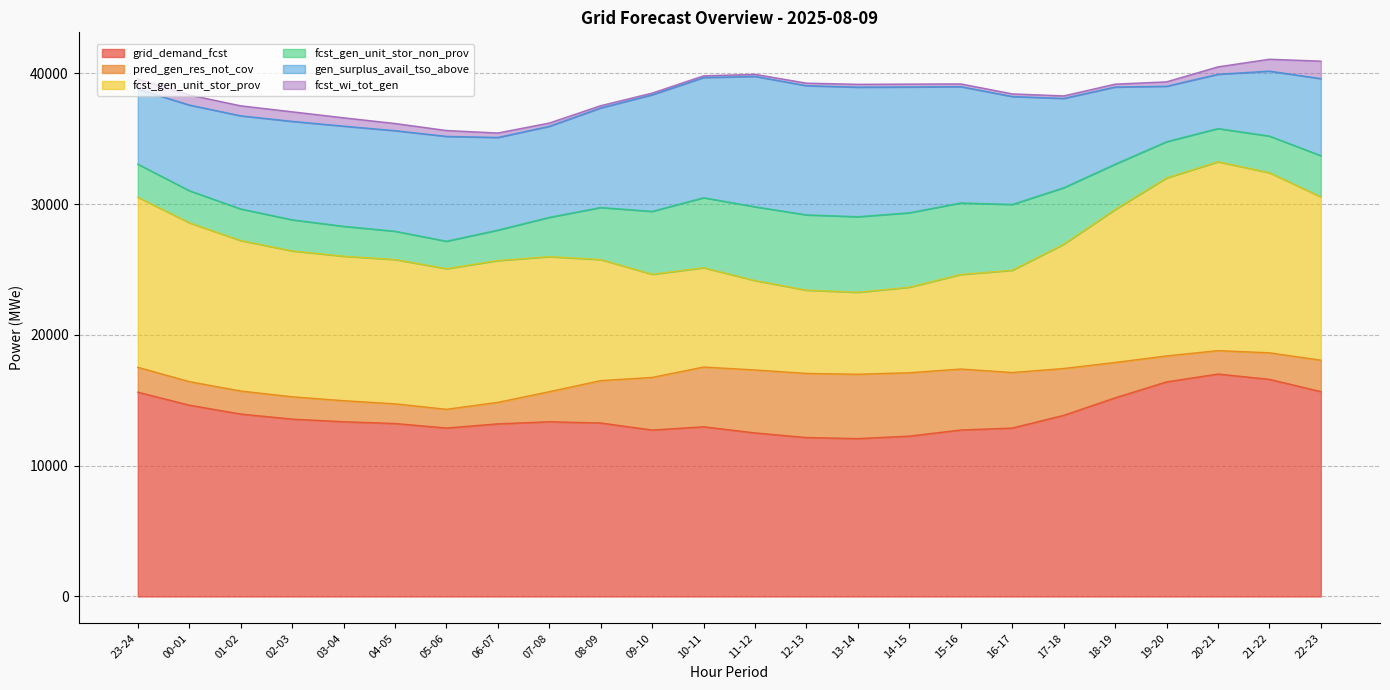

What is the total value across all series at 13-14?

39158